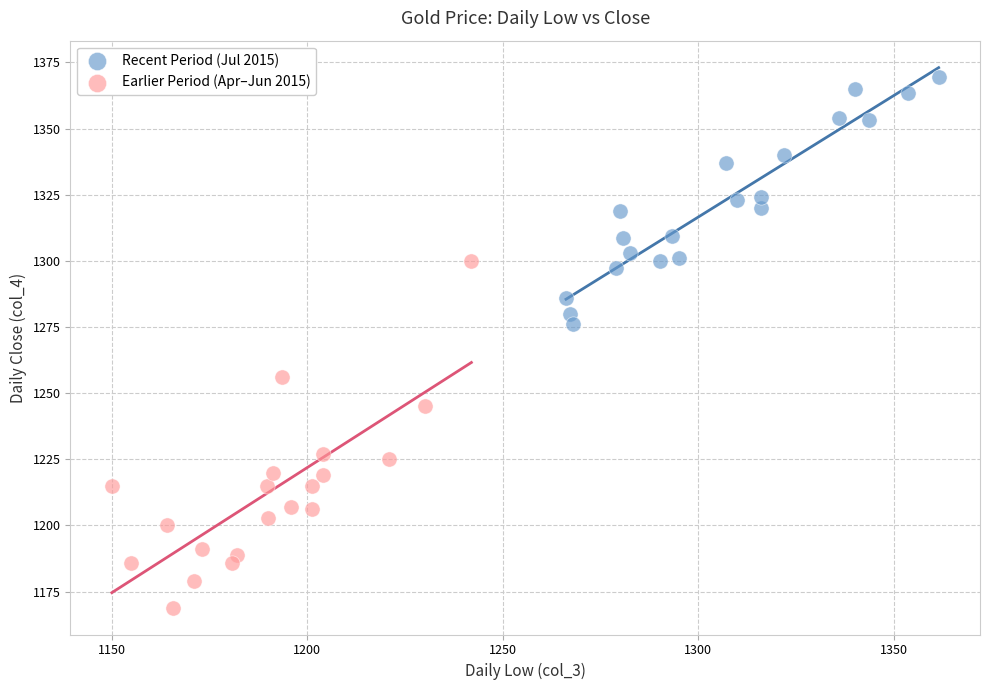

Which series reaches the maximum Y coordinate?

Recent Period (Jul 2015)